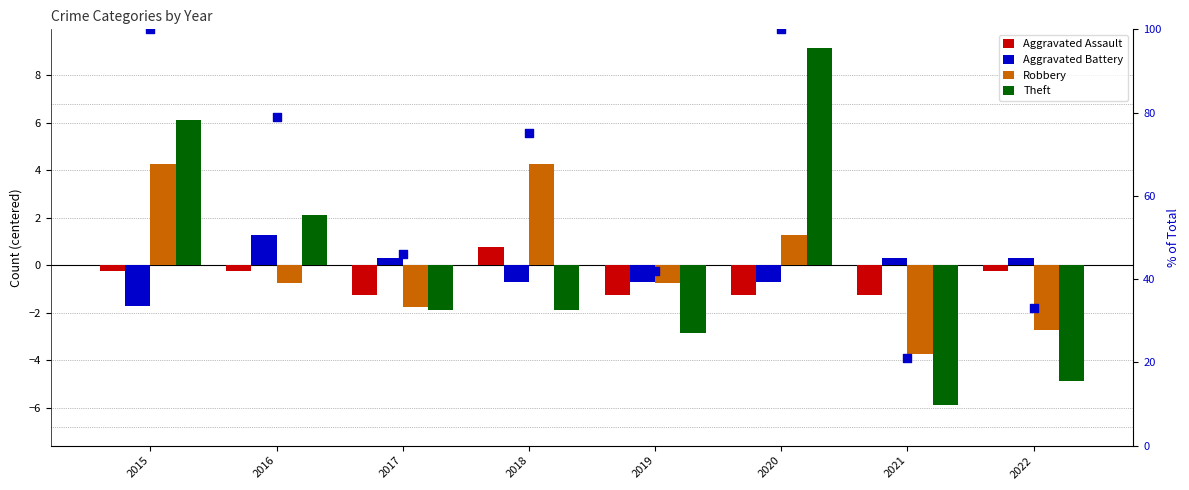

Which series reaches the minimum Y coordinate?

Theft